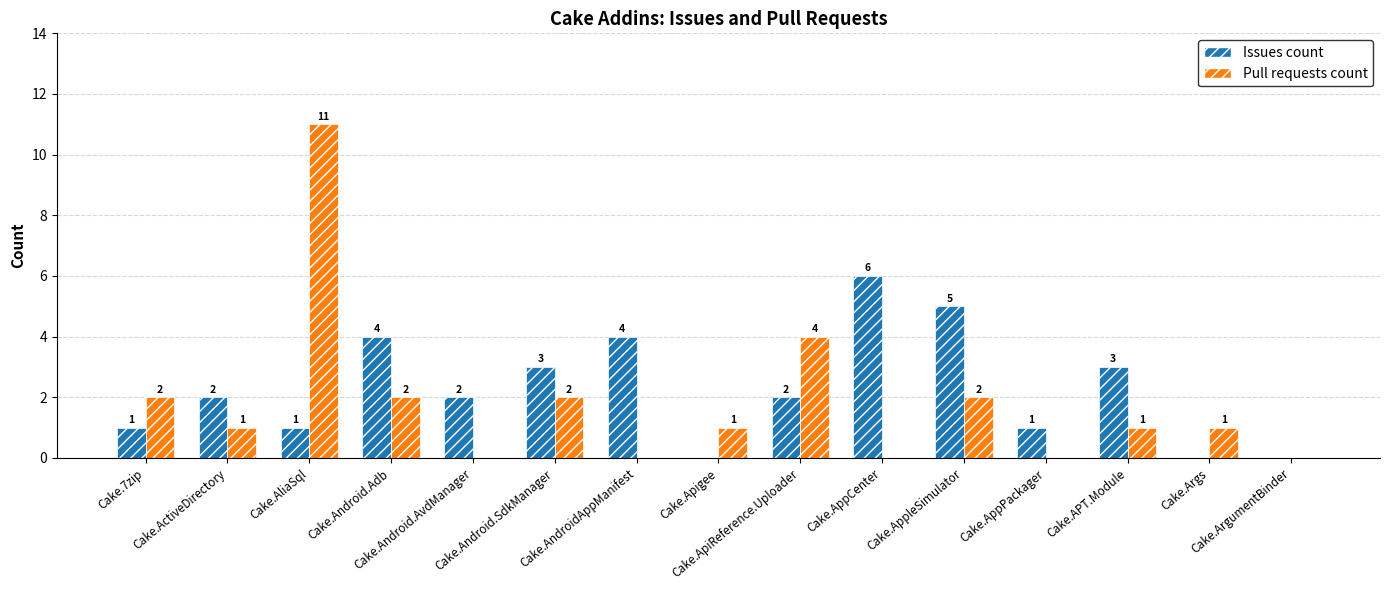

What is the sum of all Pull requests count values?

27